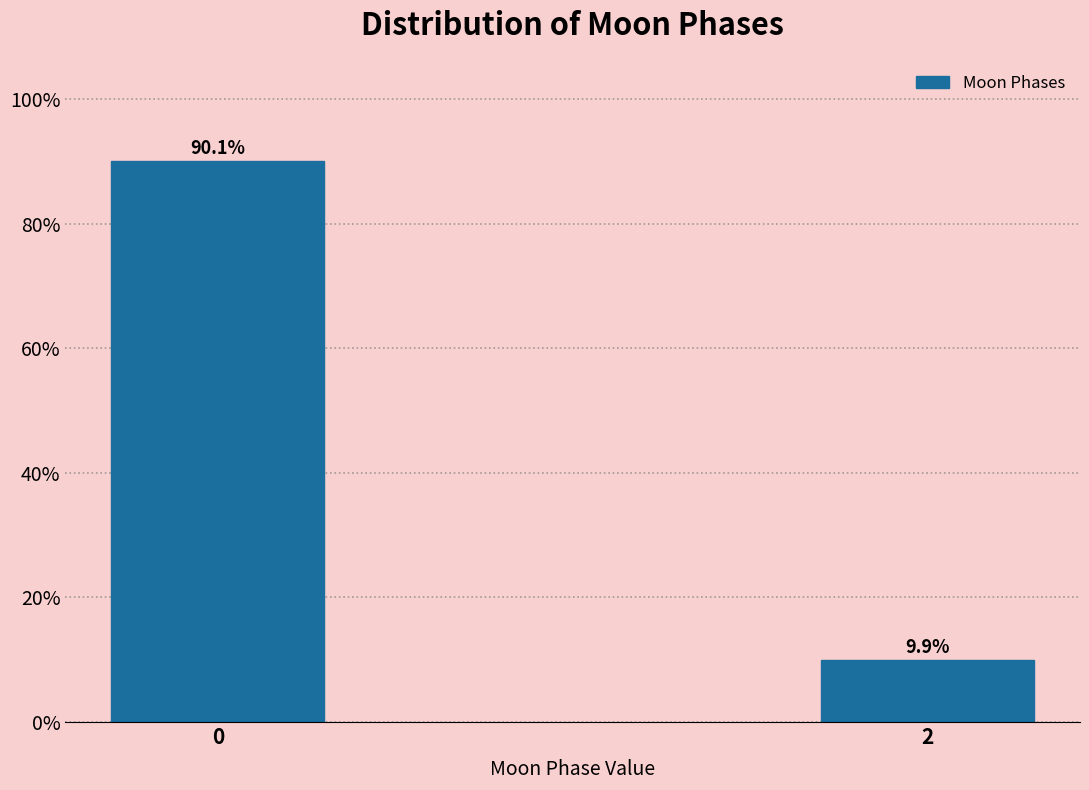

Reading left to right, list all the values displayed in this chart.

0=90.1	2=9.9